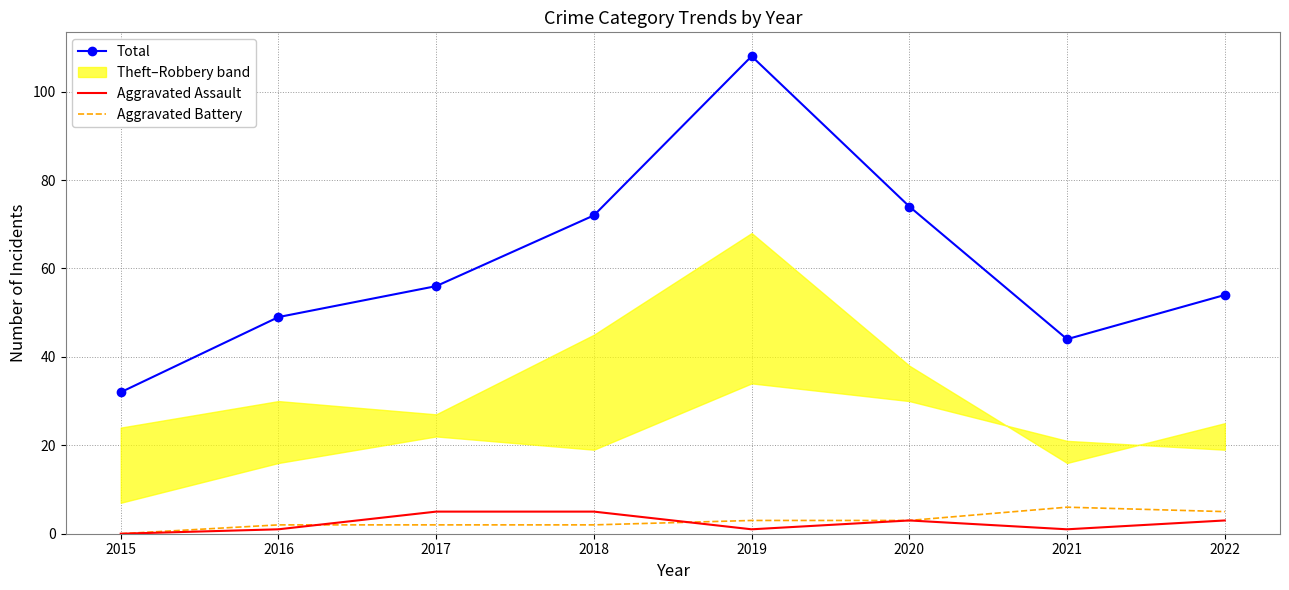

Is it true that Total equals 144 at 2019?

False